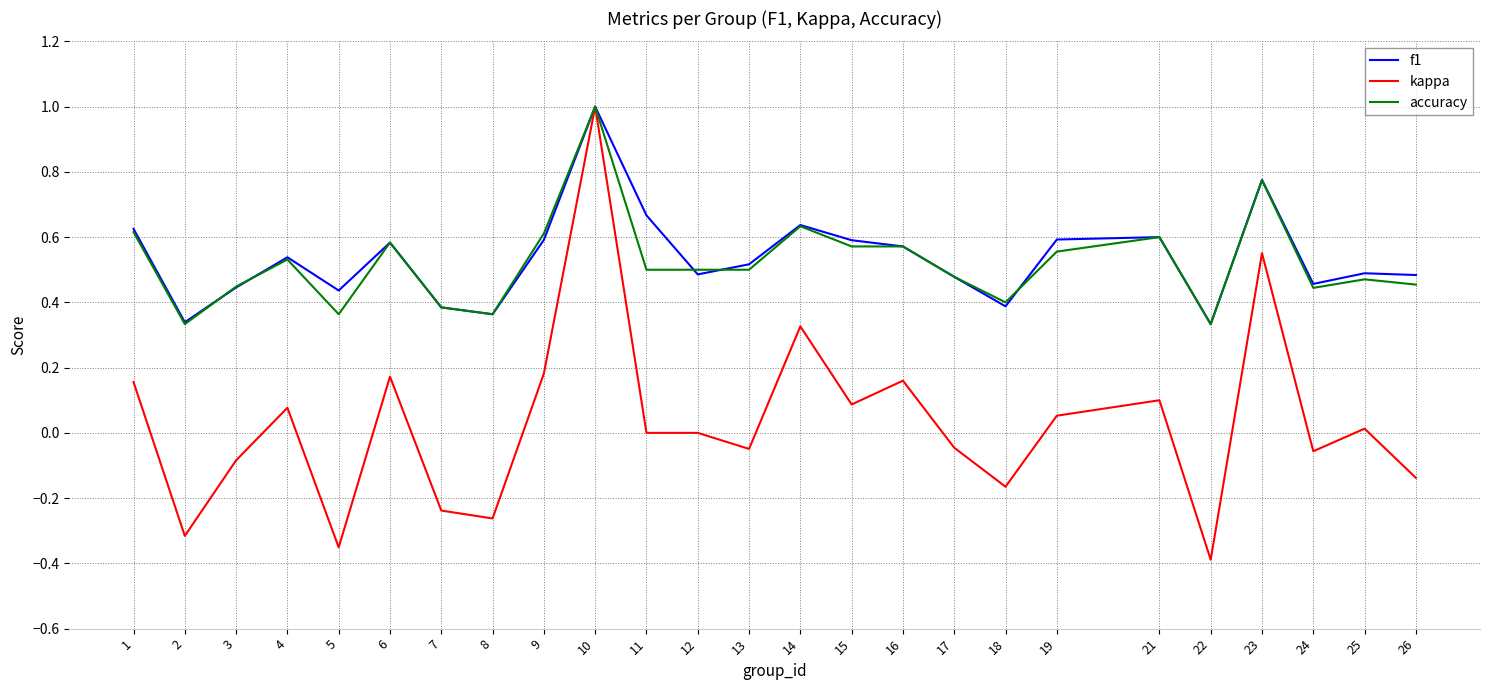

Is the value of f1 at 12 greater than the value of kappa at 23?

No